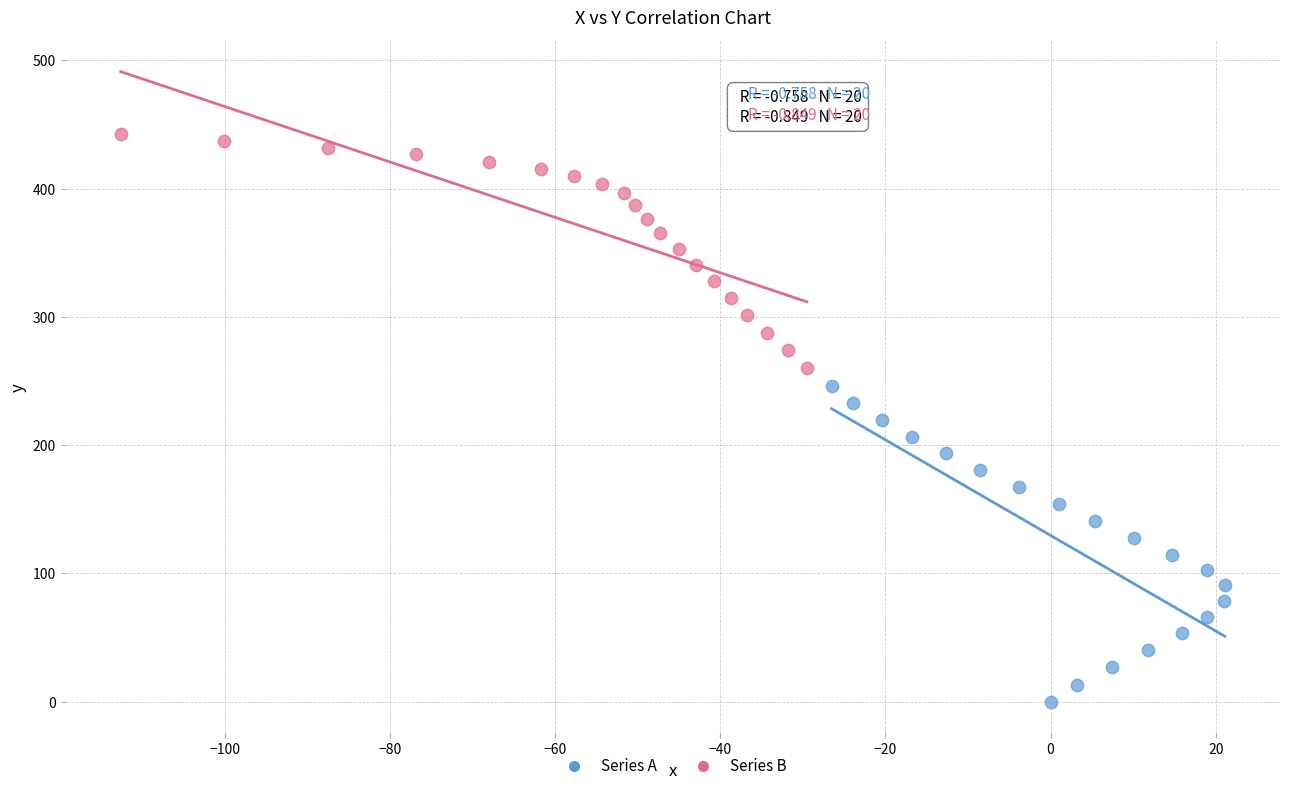

Which series reaches the minimum Y coordinate?

Series A